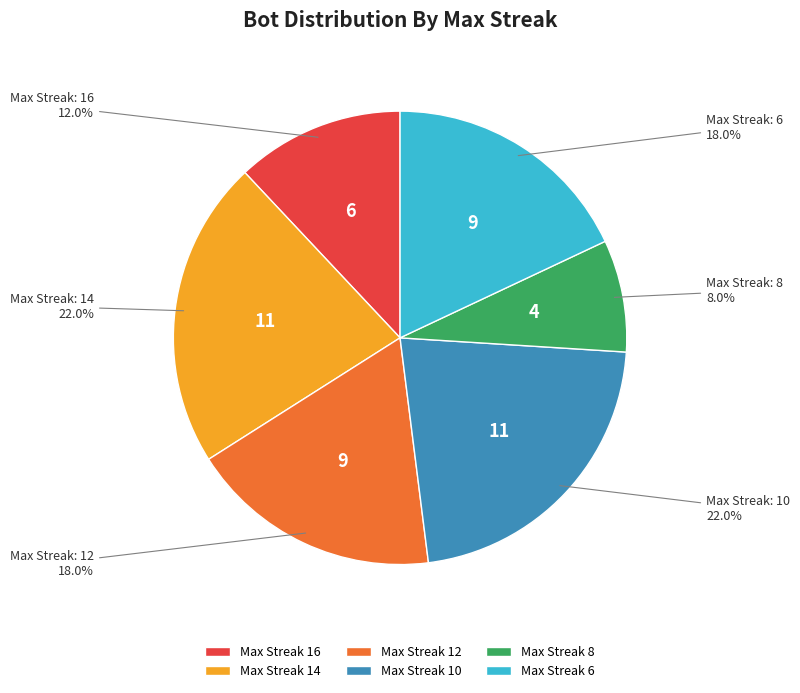

How much of the chart is everything except Max Streak 6?

82.0%